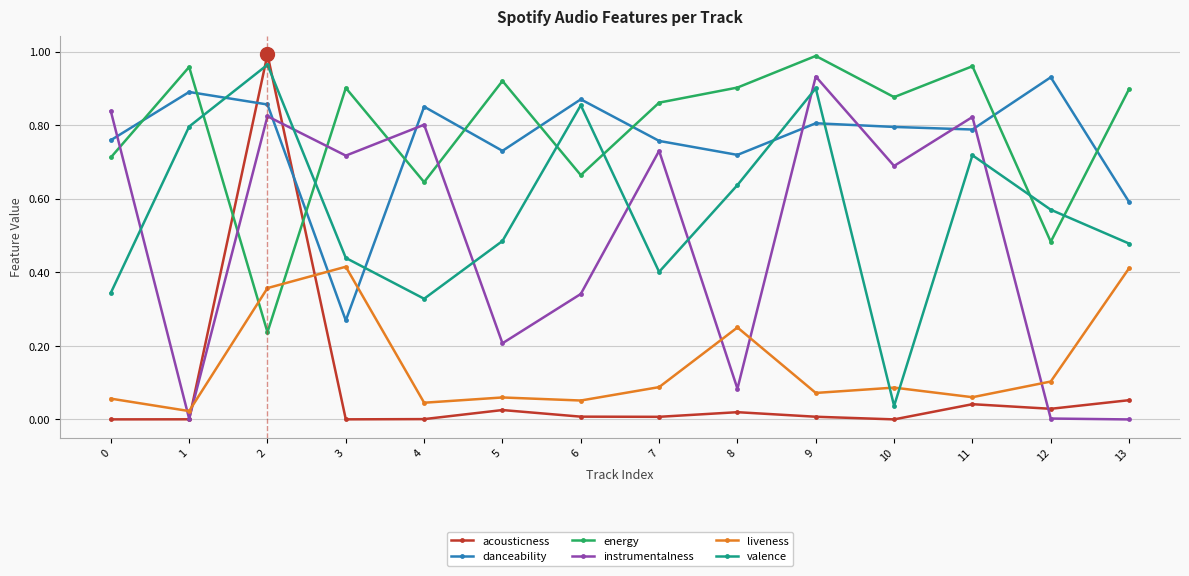

Between 10 and 11, which series saw the biggest shift?

valence